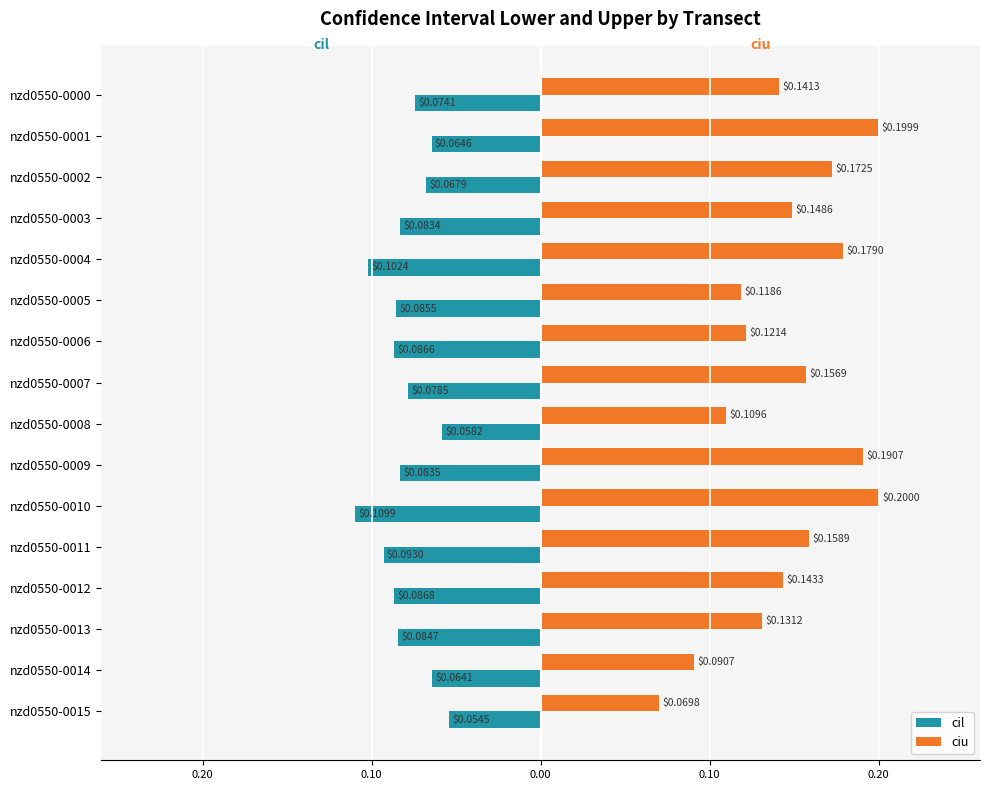

Count the number of categories in the chart.

16